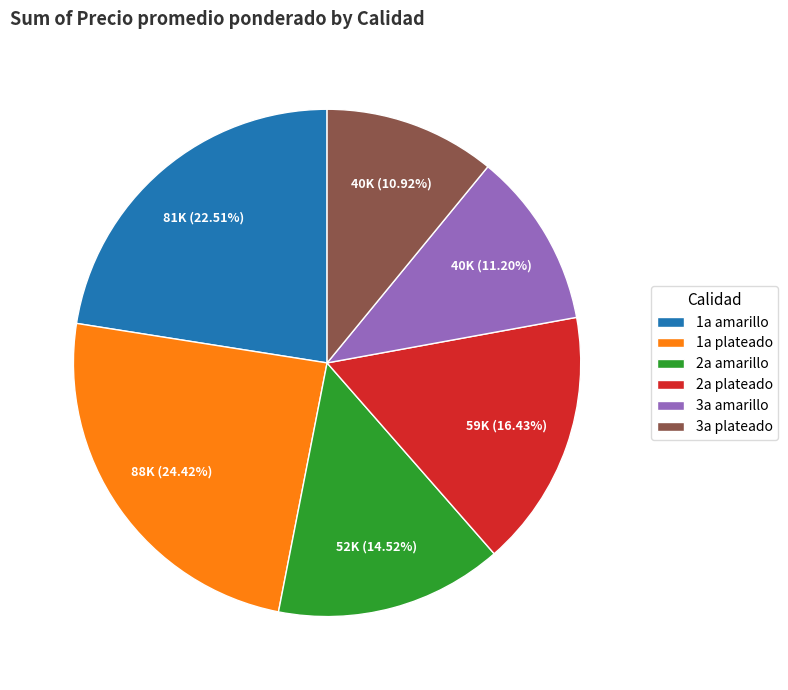

To the nearest percent, what is the average slice percentage?

17%